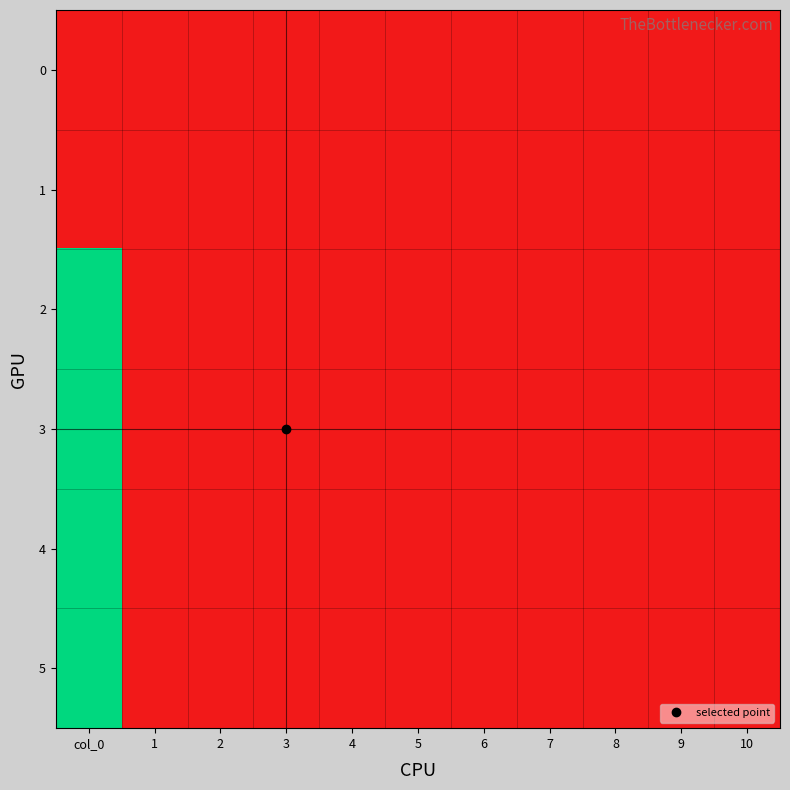

What is the greatest value displayed?

3.5